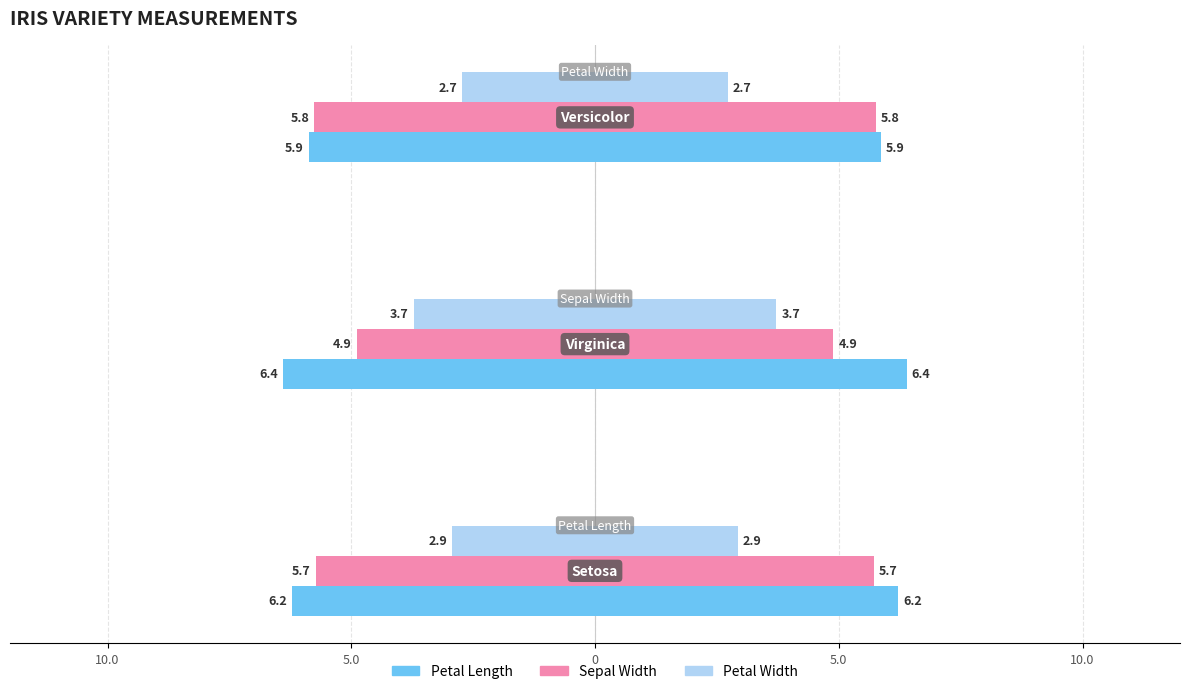

The value of petal.length at 5.0 is 11.3. True or false?

False